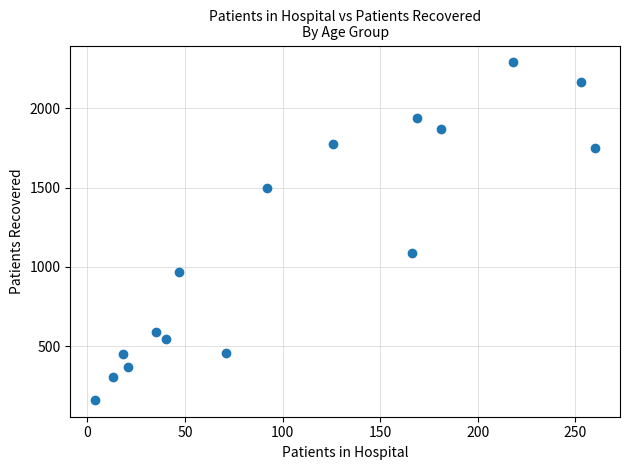

What Y value in the scatter plot is closest to 1225?

1086